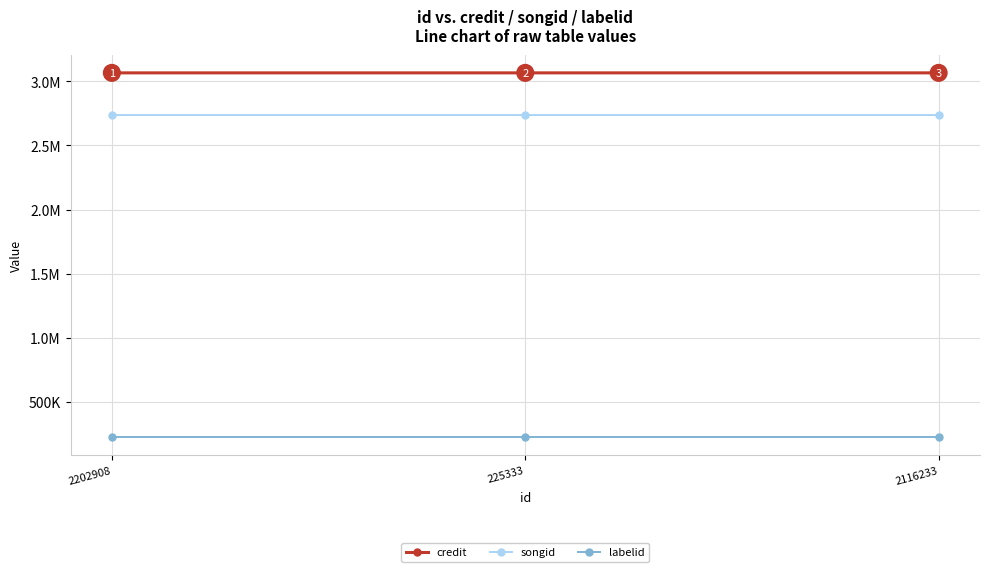

At how many categories does at least one series exceed 1685711?

3